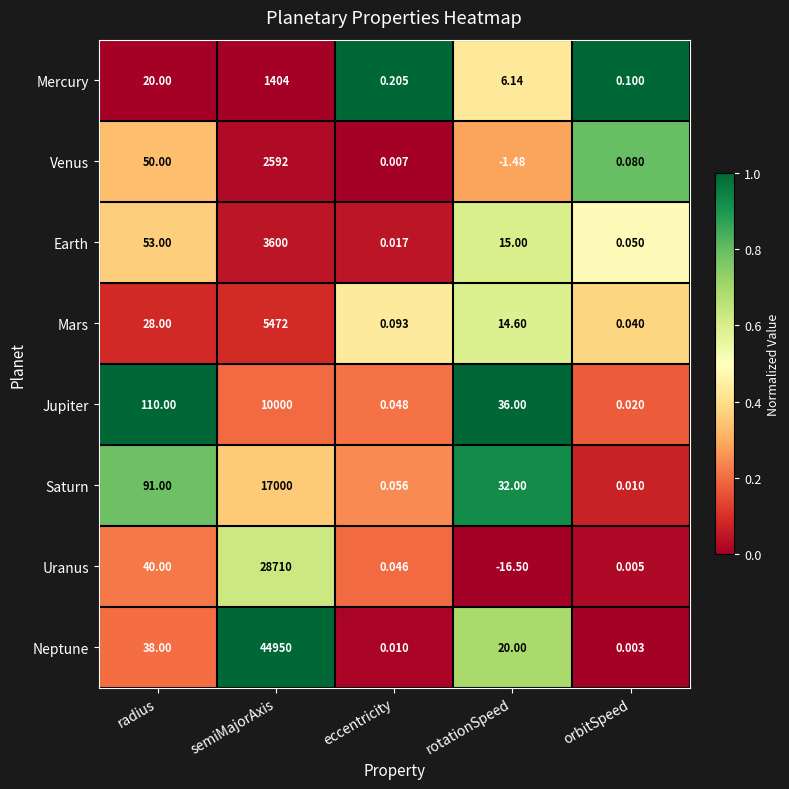

At which label does Venus first exceed 0?

radius